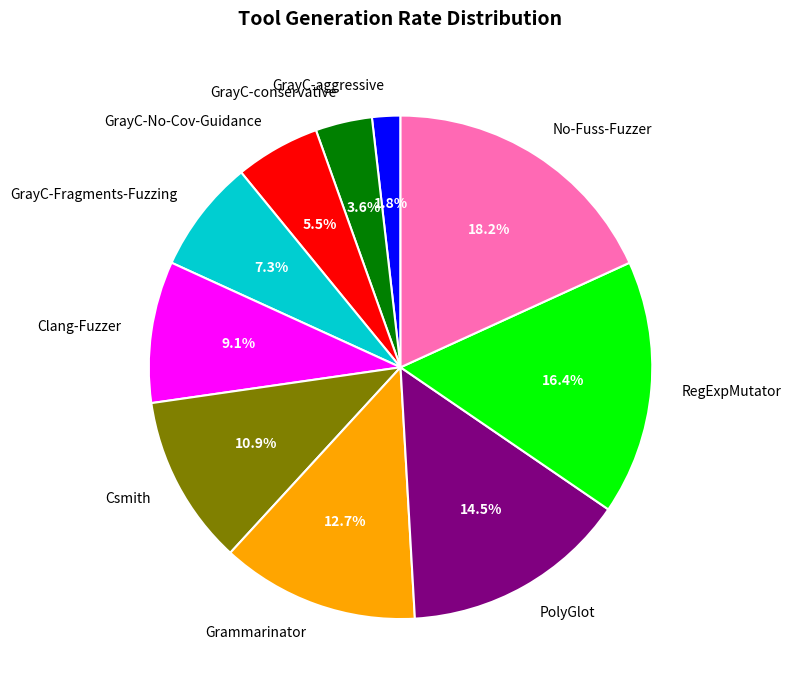

How many segments does this pie chart have?

10